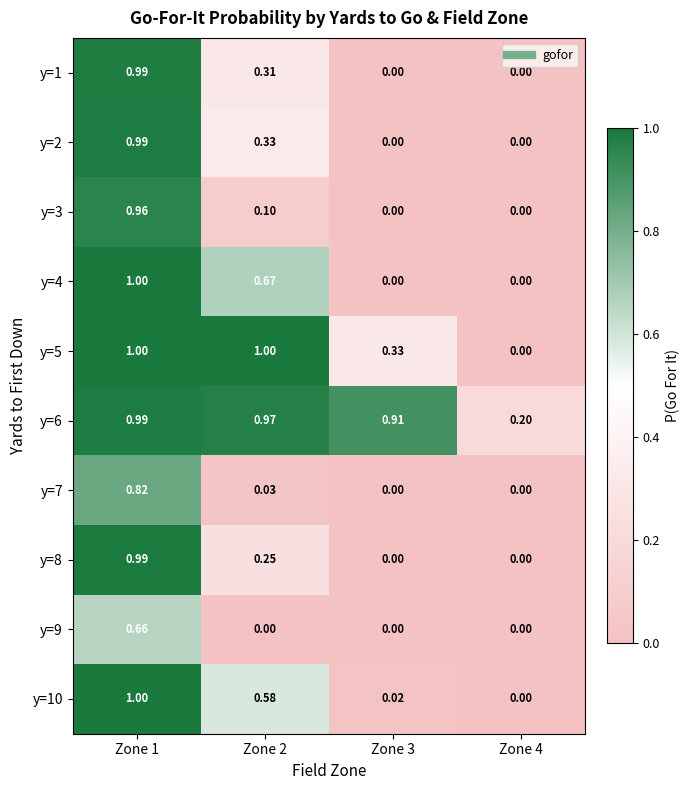

Is the value of y=10 at Zone 3 greater than the value of y=1 at Zone 3?

Yes